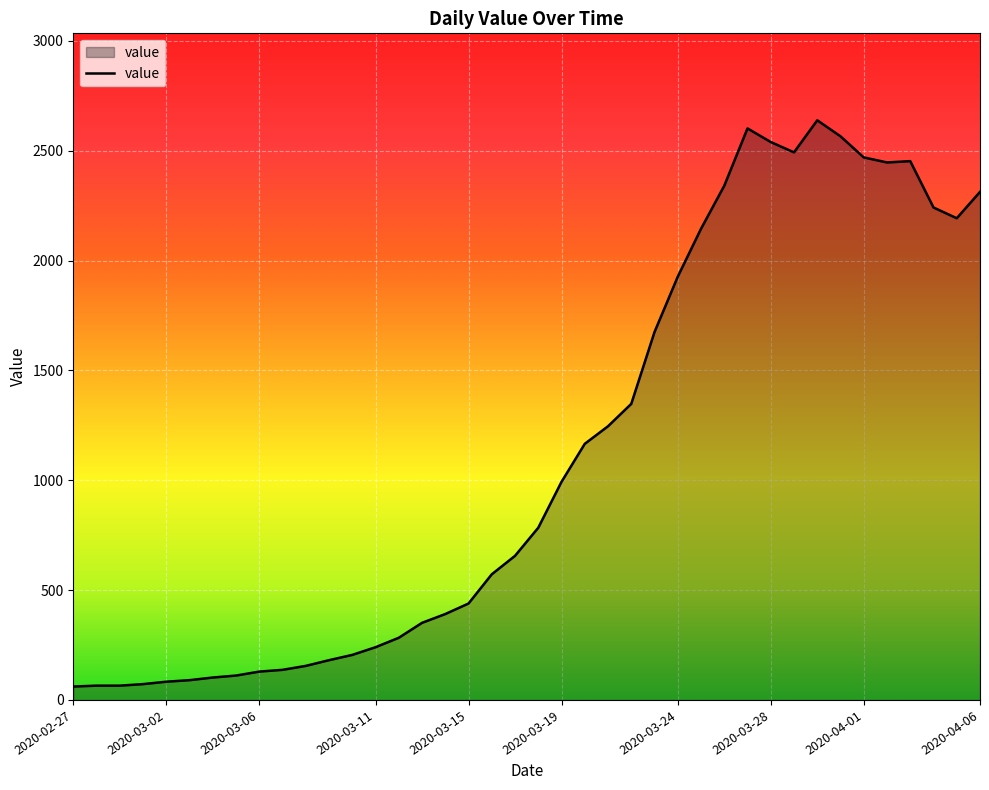

How many values are below 784?

20